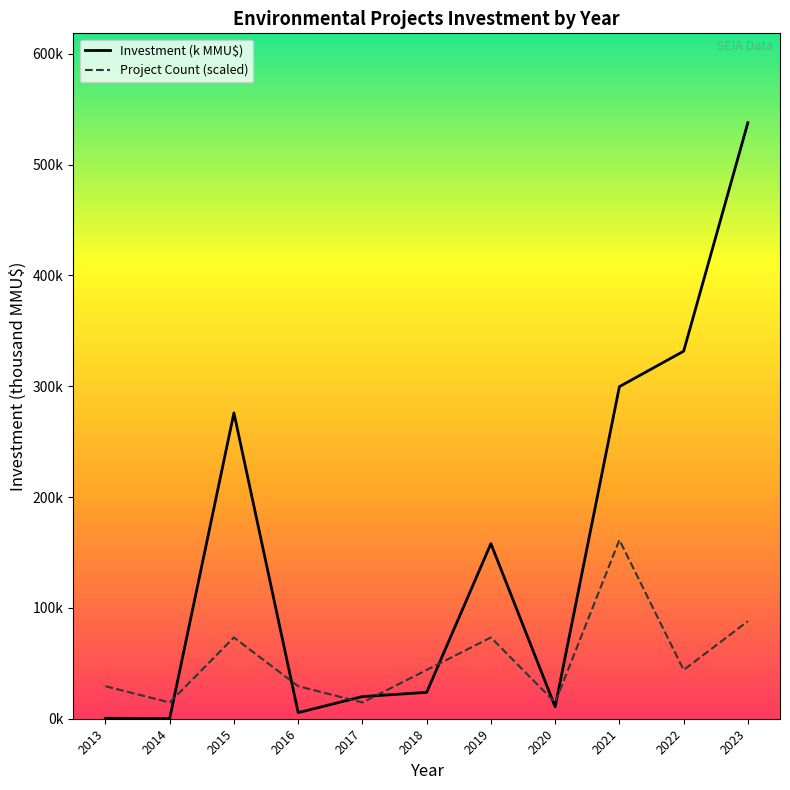

What is the difference between the maximum and second lowest values in the Investment (k MMU$) series?

537.4